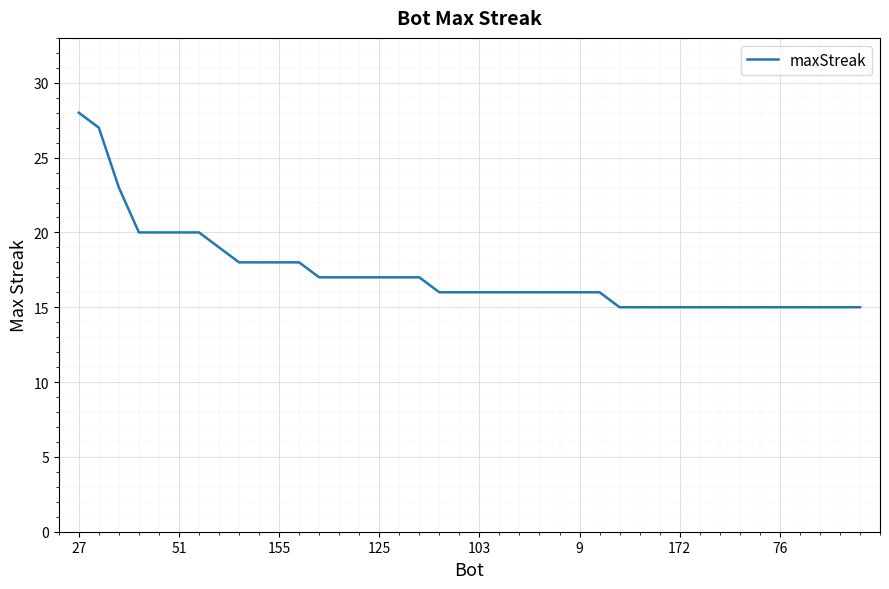

What is the greatest value displayed?

28